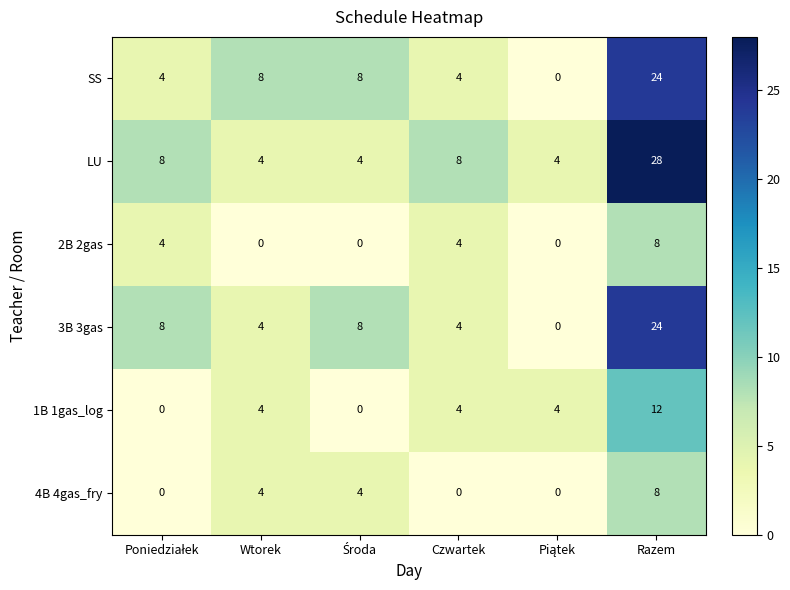

What is the highest value of the LU series?

28